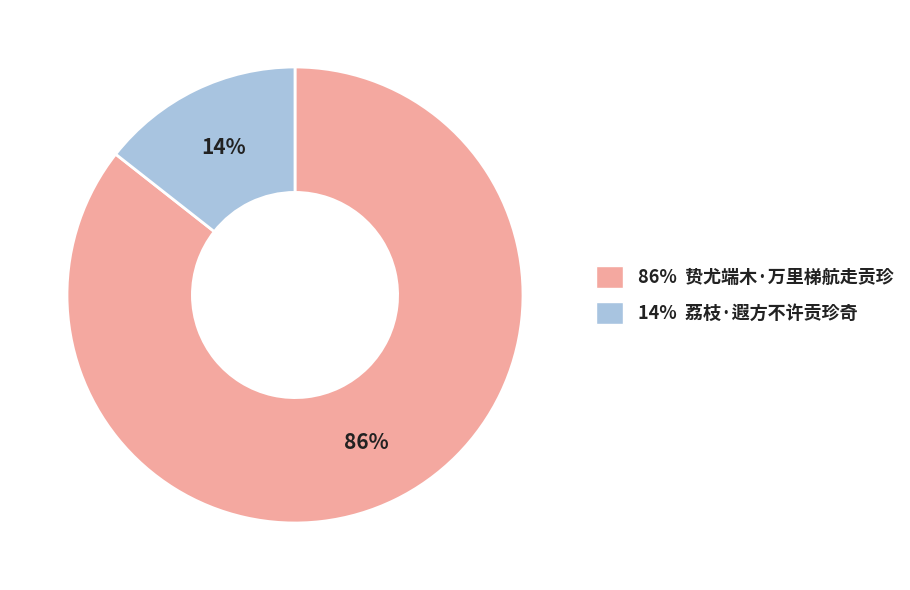

Which has a higher value, 14% 荔枝·遐方不许贡珍奇 or 86% 贽尤端木·万里梯航走贡珍?

86% 贽尤端木·万里梯航走贡珍